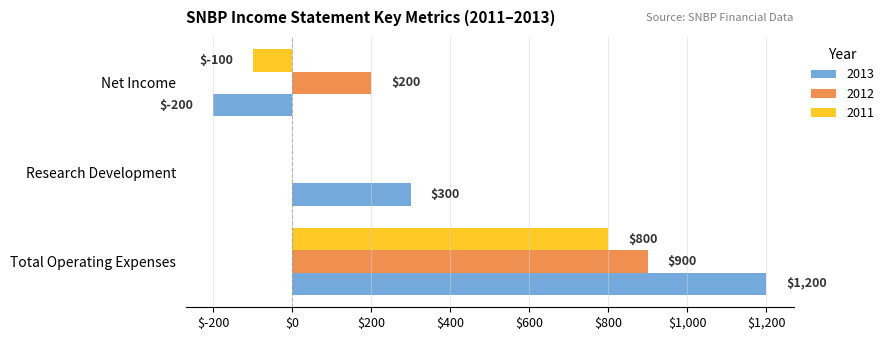

True or false: 2013 has a value of -113 at Net Income.

False